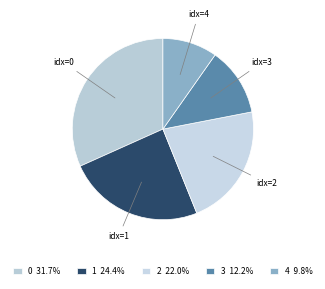

Does 2 represent more than half of the total?

No